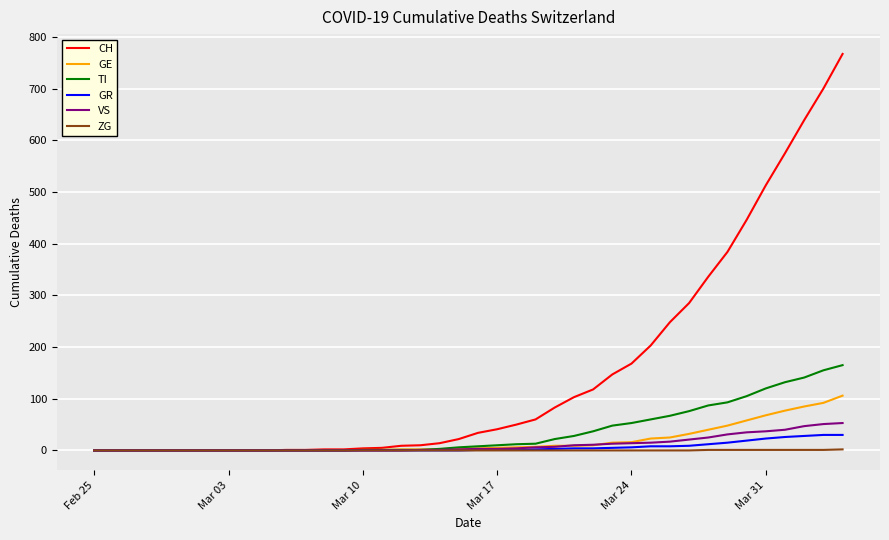

Which series has the largest total across all categories?

CH